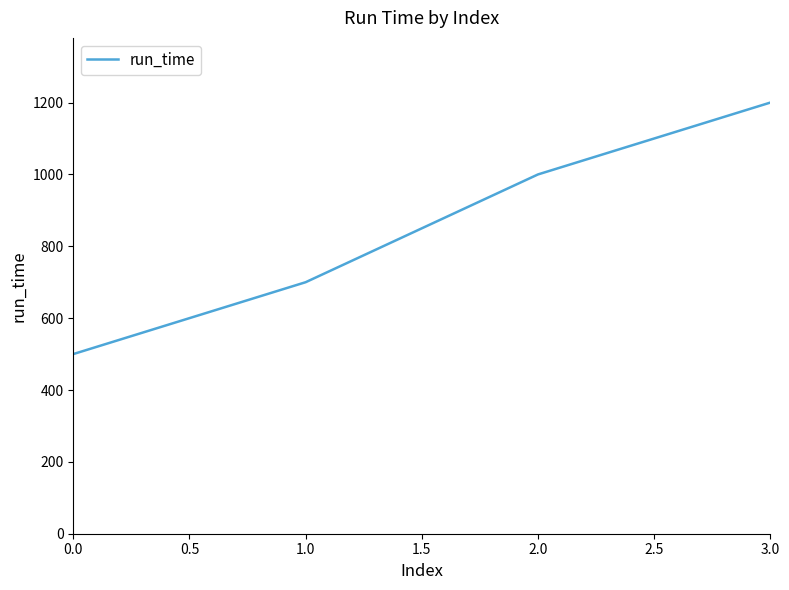

What is the ratio of the value at 0.0 to the value at 3.0?

0.4